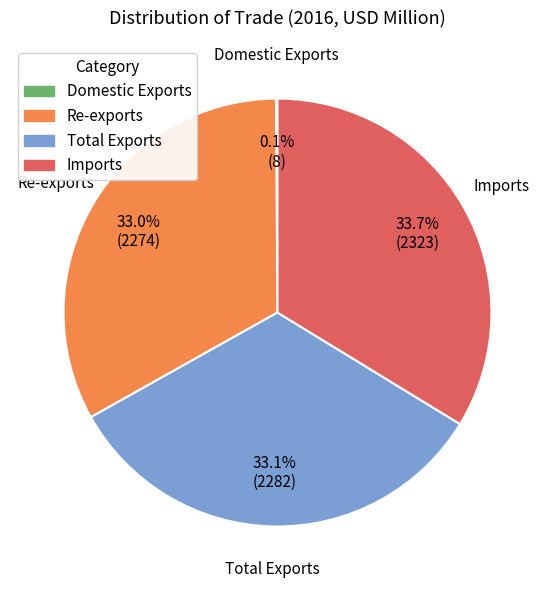

Approximately how many times larger is the value at Imports compared to Total Exports?

1.0